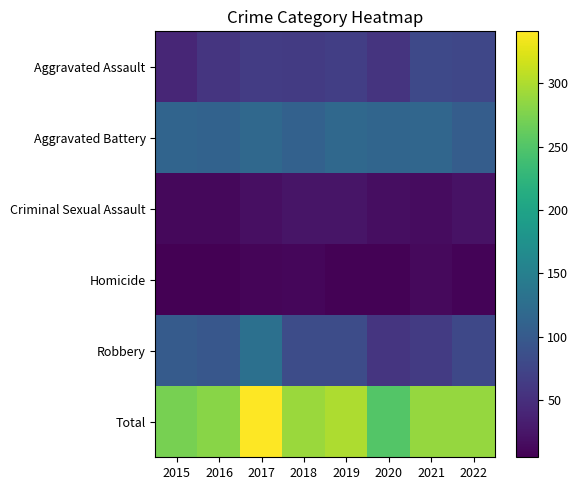

Reading left to right, extract all data points from this chart.

Aggravated Assault: 2015=41	2016=57	2017=65	2018=63	2019=67	2020=55	2021=79	2022=77
Aggravated Battery: 2015=113	2016=110	2017=118	2018=109	2019=119	2020=114	2021=116	2022=104
Criminal Sexual Assault: 2015=12	2016=12	2017=19	2018=24	2019=24	2020=18	2021=16	2022=21
Homicide: 2015=5	2016=6	2017=10	2018=11	2019=7	2020=7	2021=13	2022=8
Robbery: 2015=101	2016=96	2017=129	2018=83	2019=83	2020=57	2021=64	2022=78
Total: 2015=272	2016=281	2017=341	2018=290	2019=300	2020=251	2021=288	2022=288